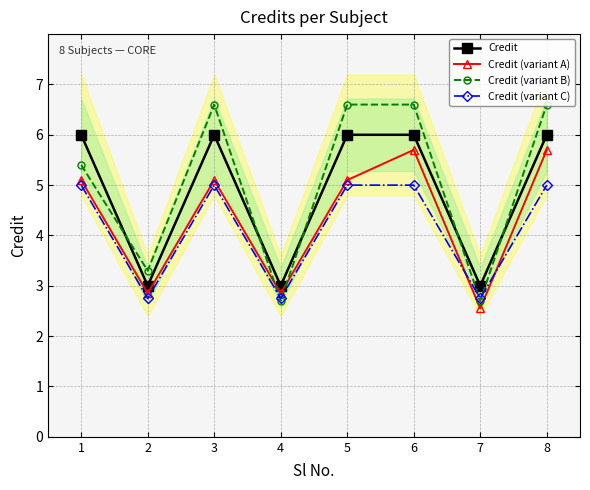

At which category does Credit (variant B) reach its first local valley?

2